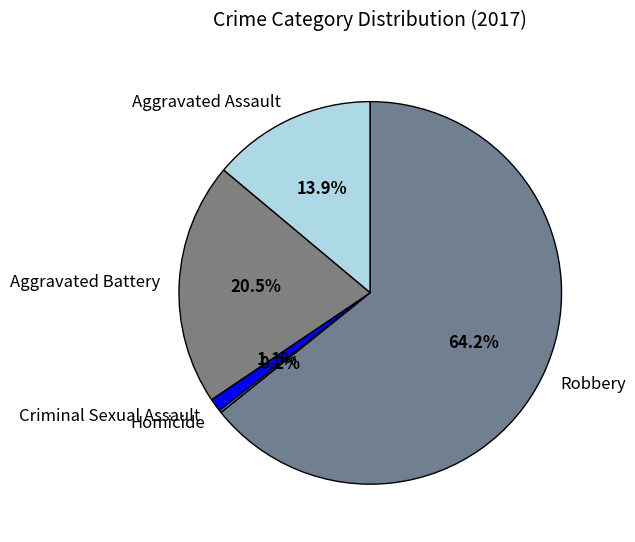

What portion of the pie excludes Aggravated Battery?

79.5%